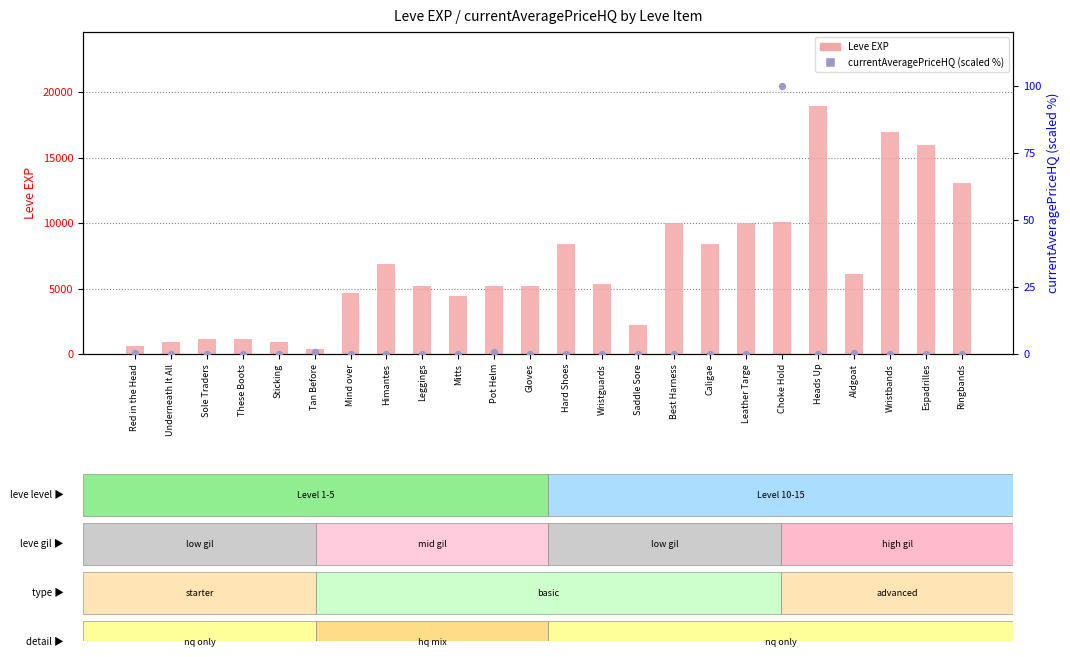

What are all the series names shown in the legend?

Leve EXP, currentAveragePriceHQ (scaled %)